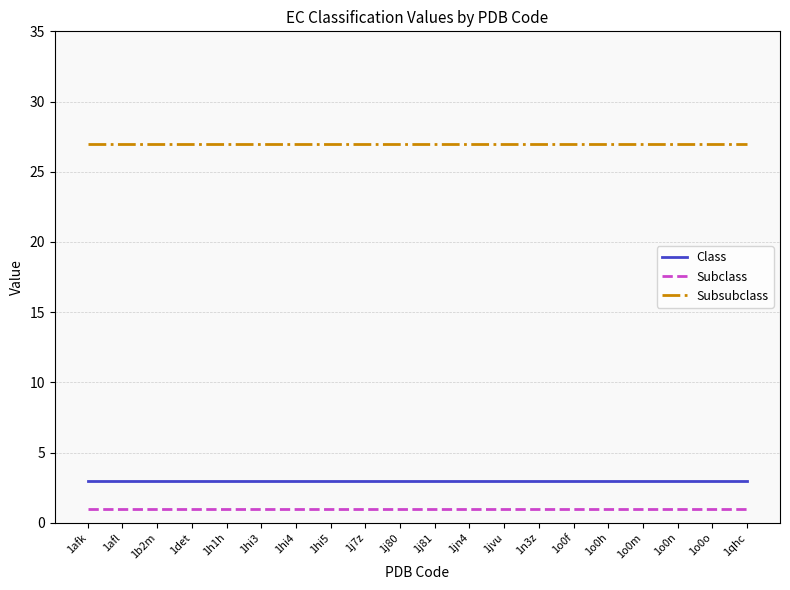

How many categories are shown in the chart?

20